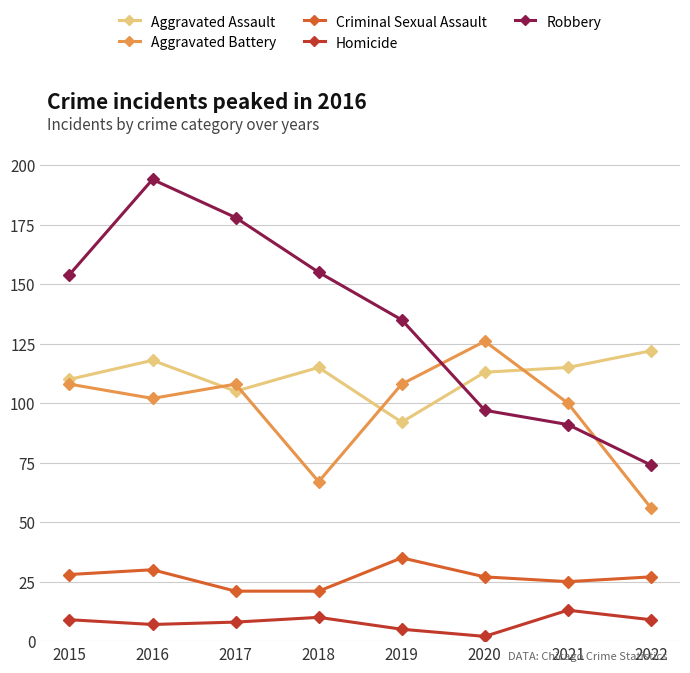

What is the difference between the second highest and second lowest values in the Robbery series?

87